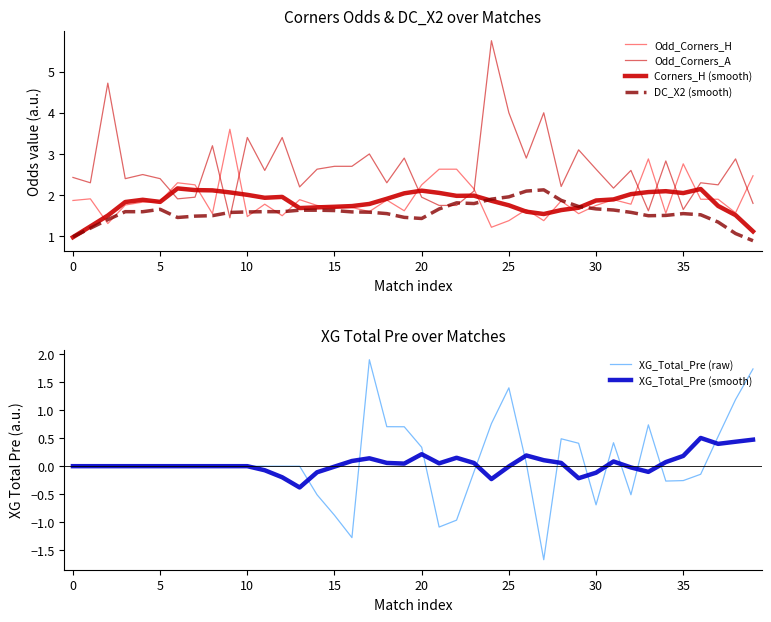

What is the maximum value shown in the chart?

5.8